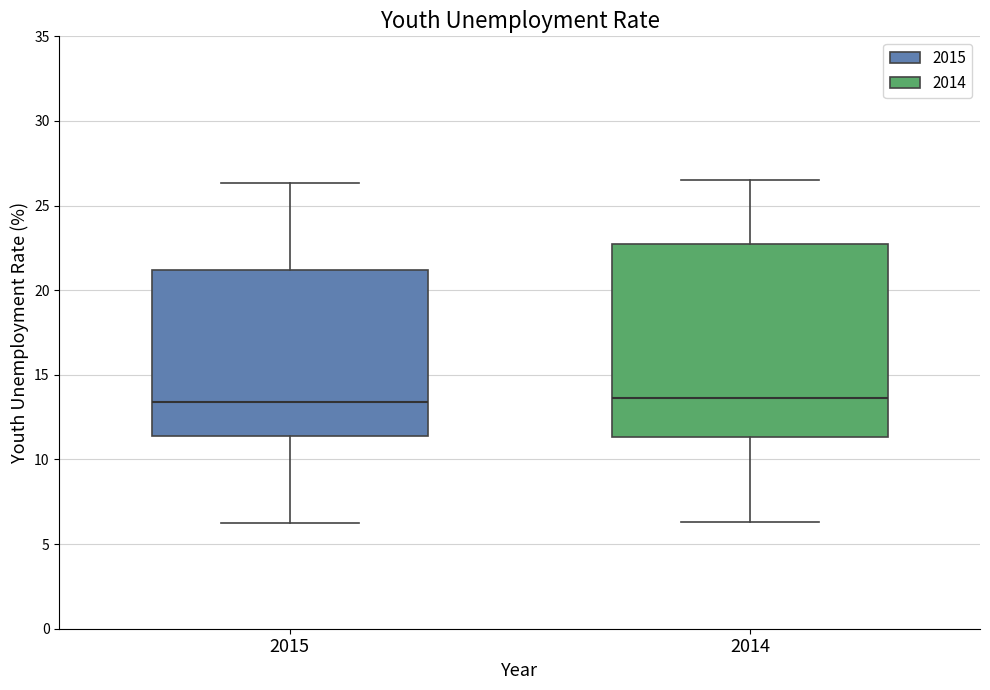

Reading left to right, transcribe this box plot: for each box, give where its median line is, the range the box spans, and where its two whiskers end, as read against the y-axis. The values are not printed on the chart, so give them approximately, as read against the axis.

2015: median 13.5, box 11.5 to 21.0, whiskers 6.5 to 26.5
2014: median 13.5, box 11.5 to 22.5, whiskers 6.5 to 26.5